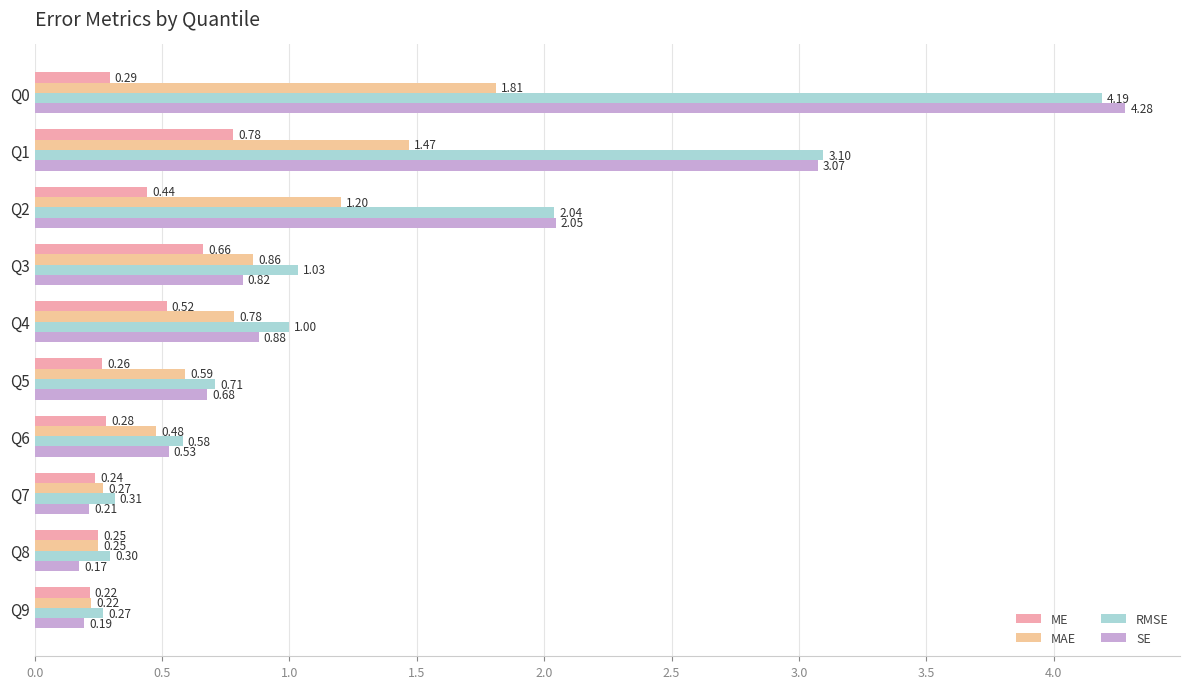

Between Q1 and Q9, which series saw the biggest shift?

SE